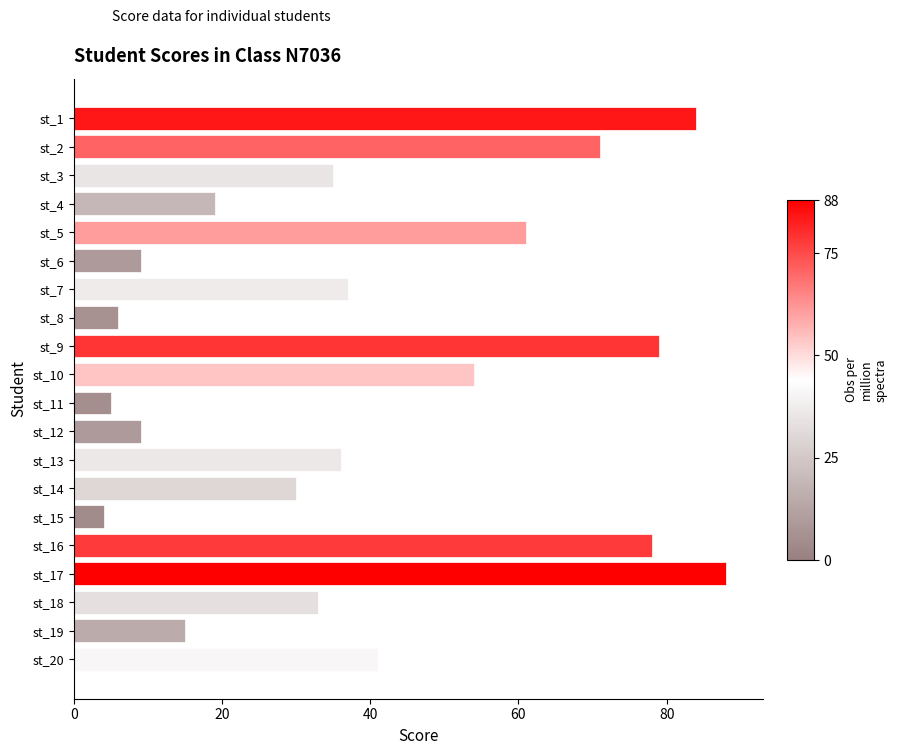

Reading top to bottom, list all the values displayed in this chart.

84	71	35	19	61	9	37	6	79	54	5	9	36	30	4	78	88	33	15	41